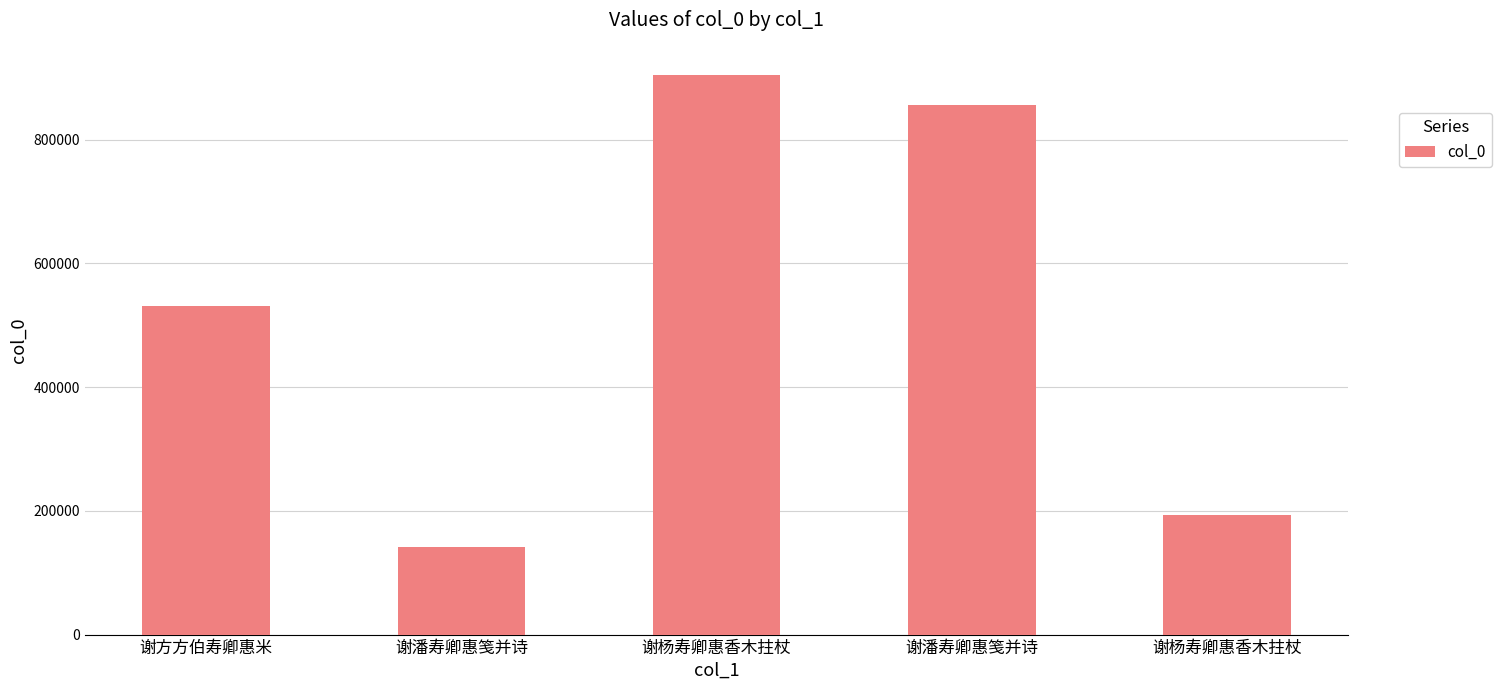

Is it true that the value at 谢方方伯寿卿惠米 is 530380?

True